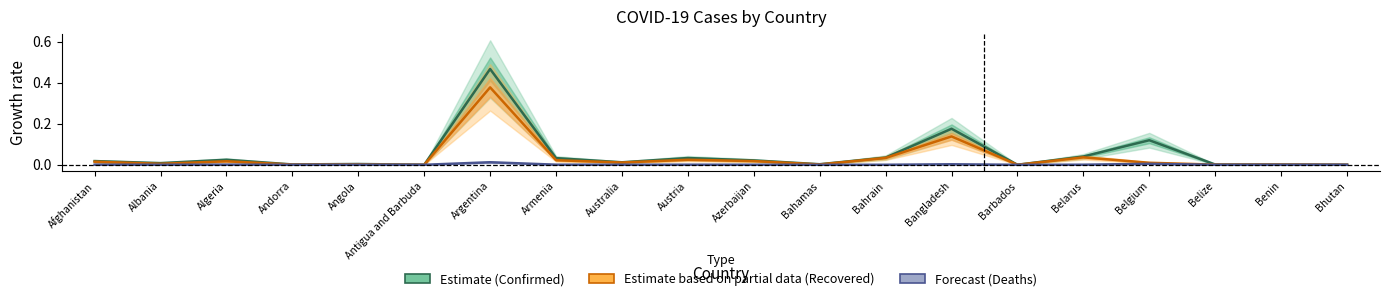

Which series changed the most between Azerbaijan and Barbados?

Confirmed (Estimate)